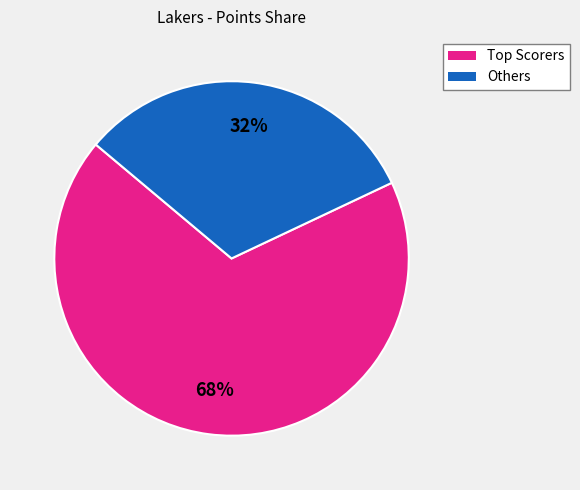

To the nearest percent, what is the difference between the largest and smallest slice percentages?

36%